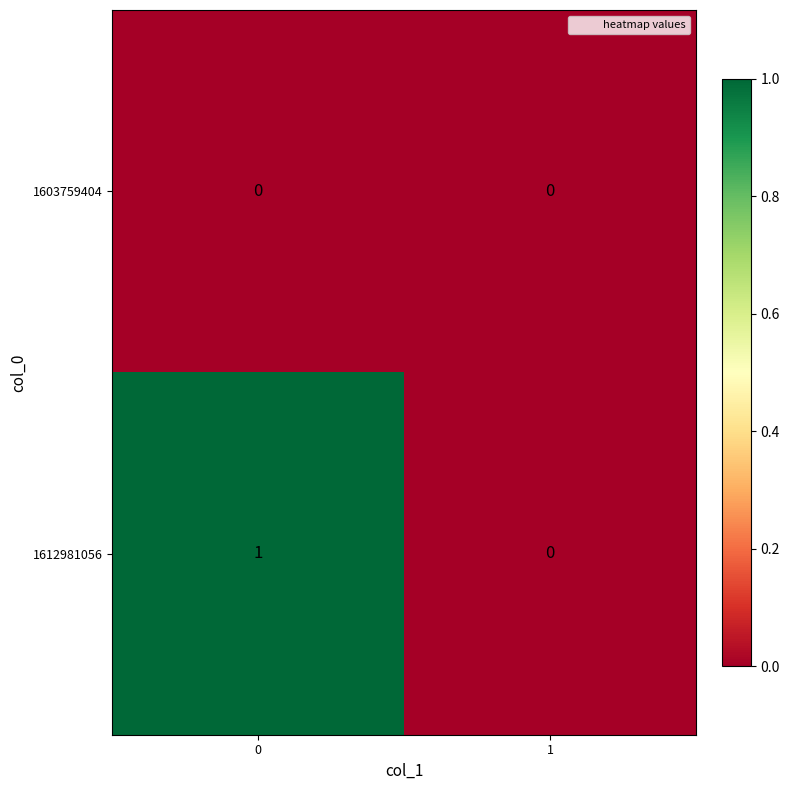

Which series has the largest total across all categories?

1612981056